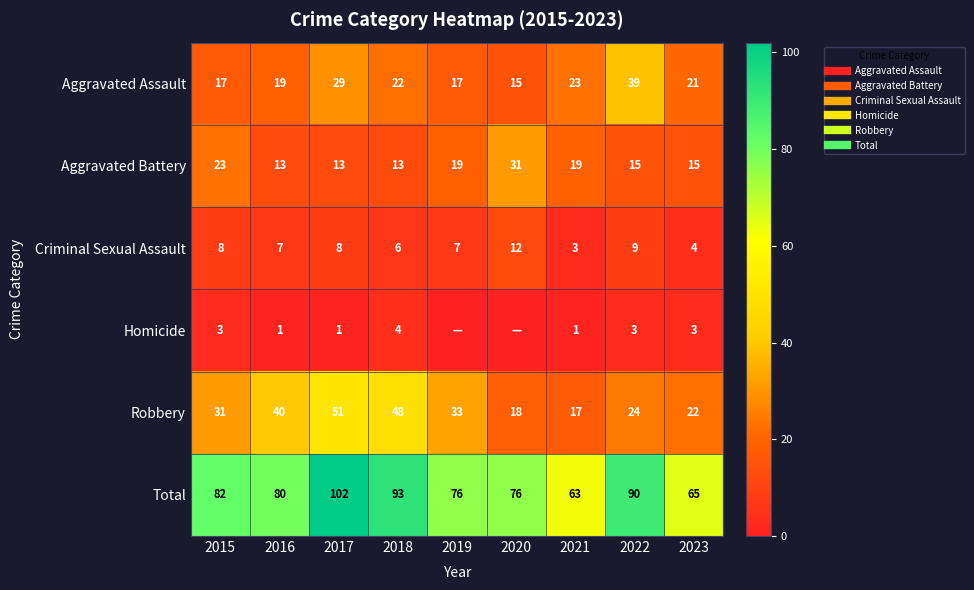

Count the number of data series in this chart.

6